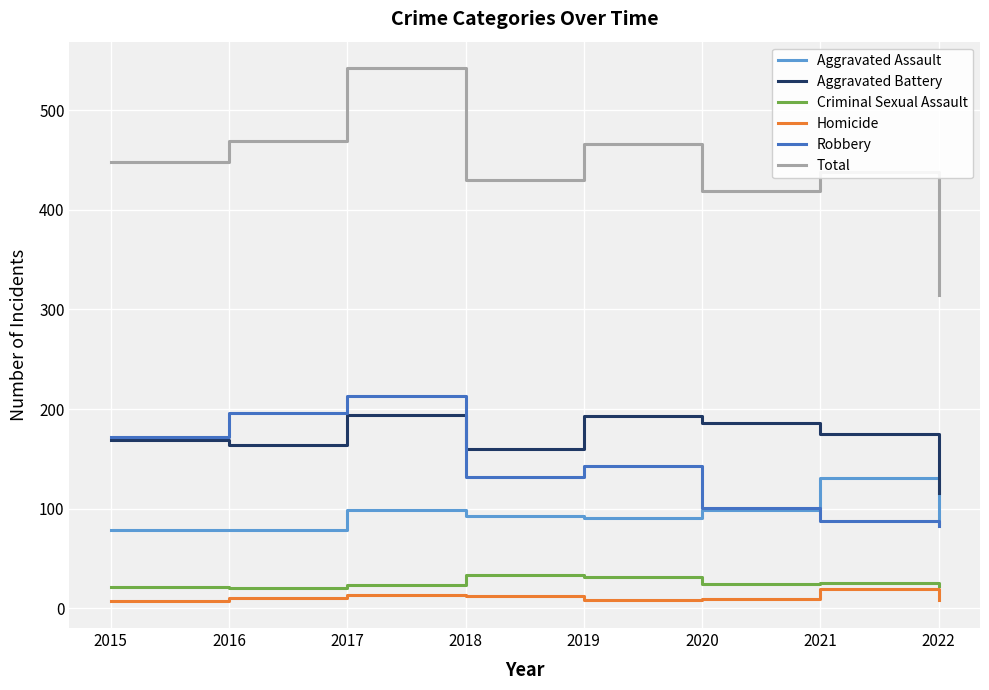

Which series changed the most between 2016 and 2019?

Robbery